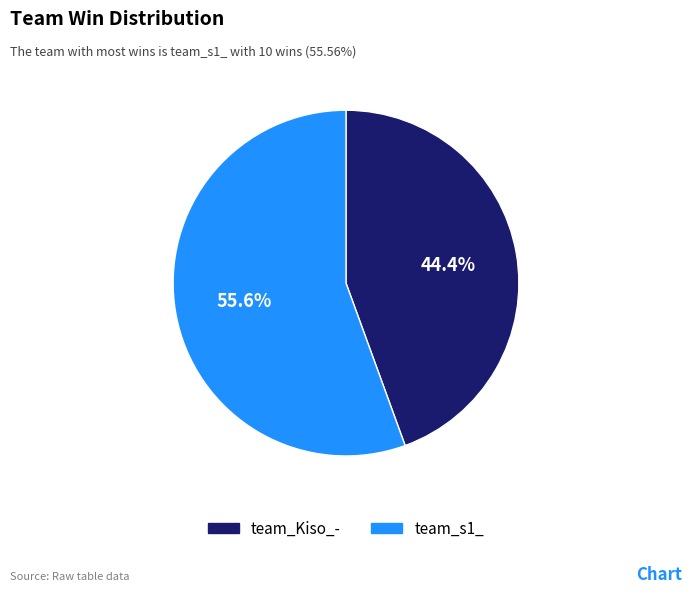

How many slices are in this pie chart?

2